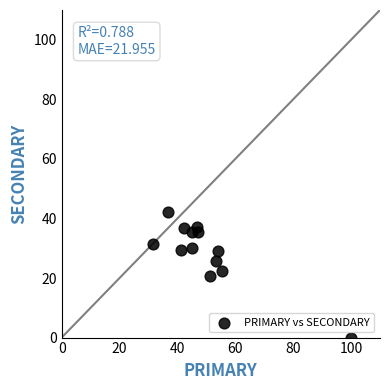

What is the range of X values (max minus min)?

68.5